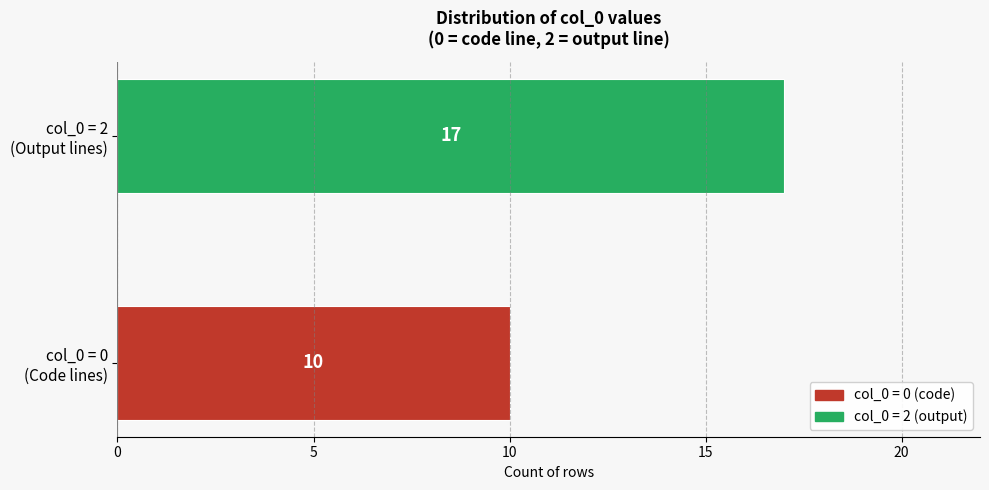

What is the difference between the maximum and minimum values?

7